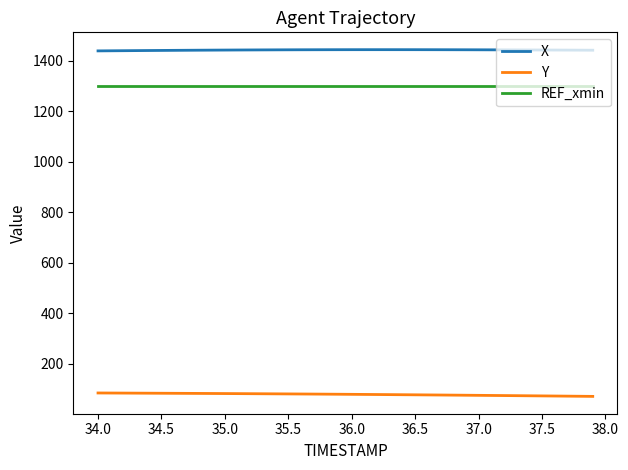

True or false: X and Y cross at least once.

False